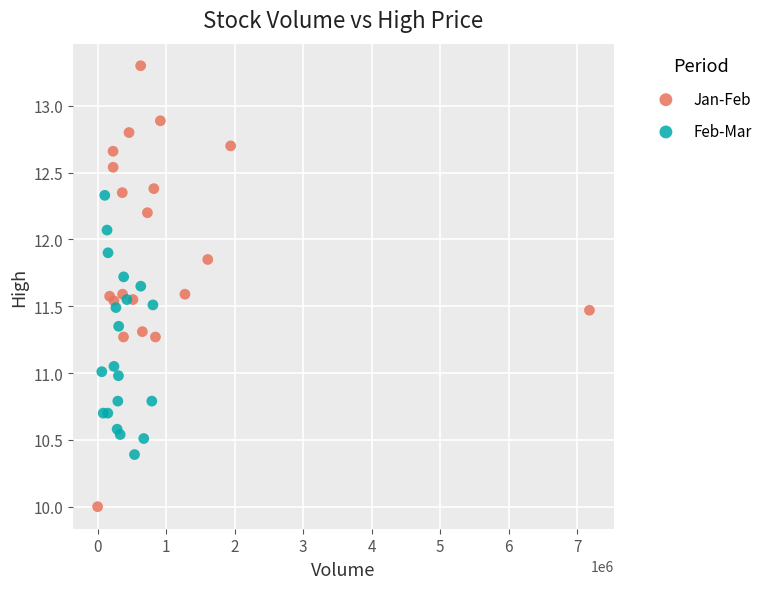

What are all the series names shown in the legend?

Jan-Feb, Feb-Mar